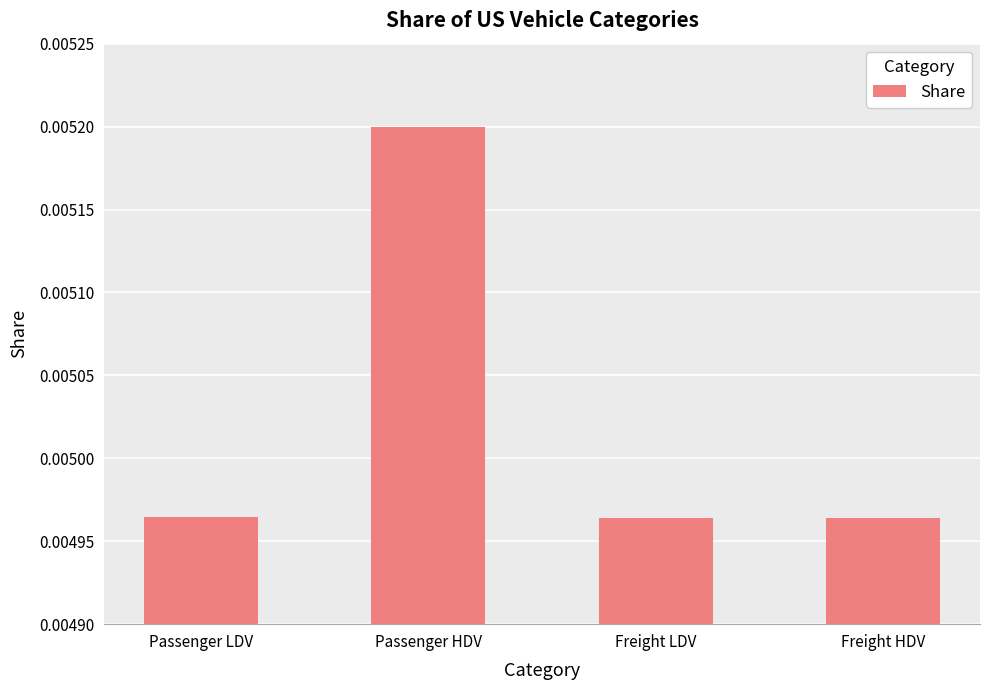

What is the label of the 1st bar from the left?

Passenger LDV